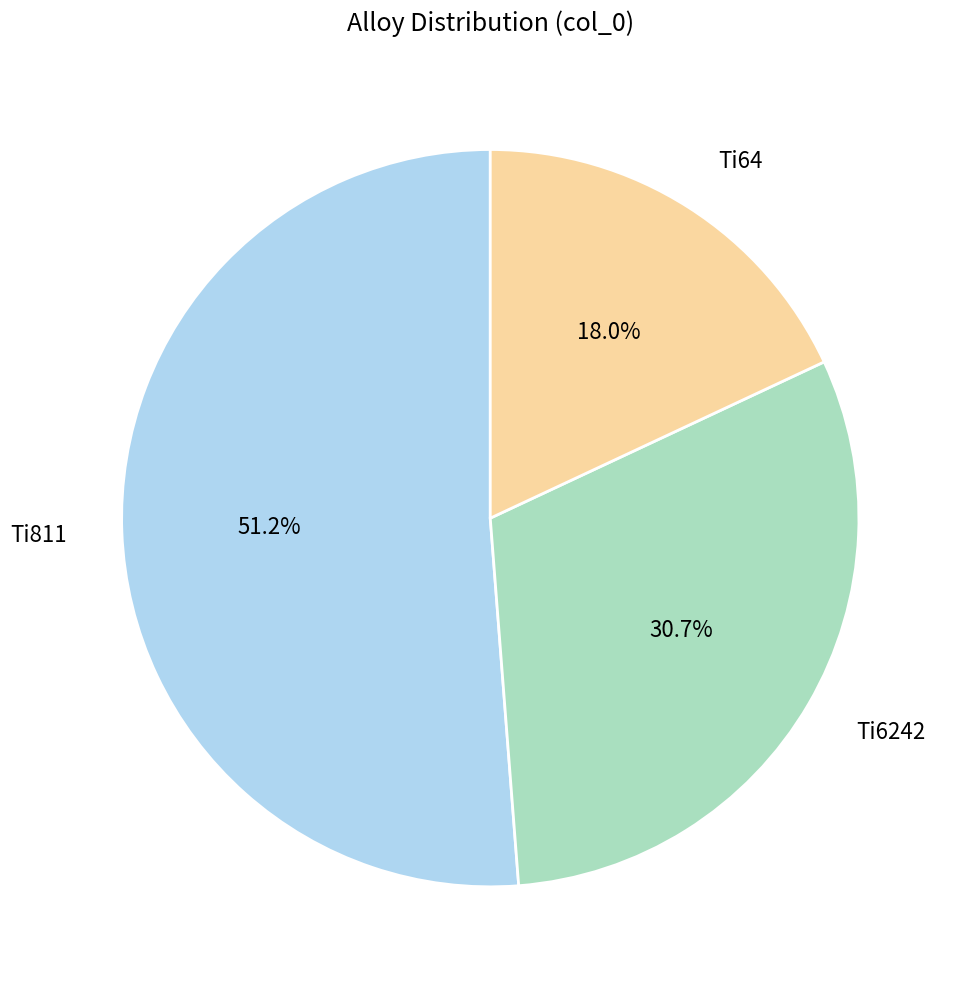

Is there any slice that represents more than half of the pie?

Yes